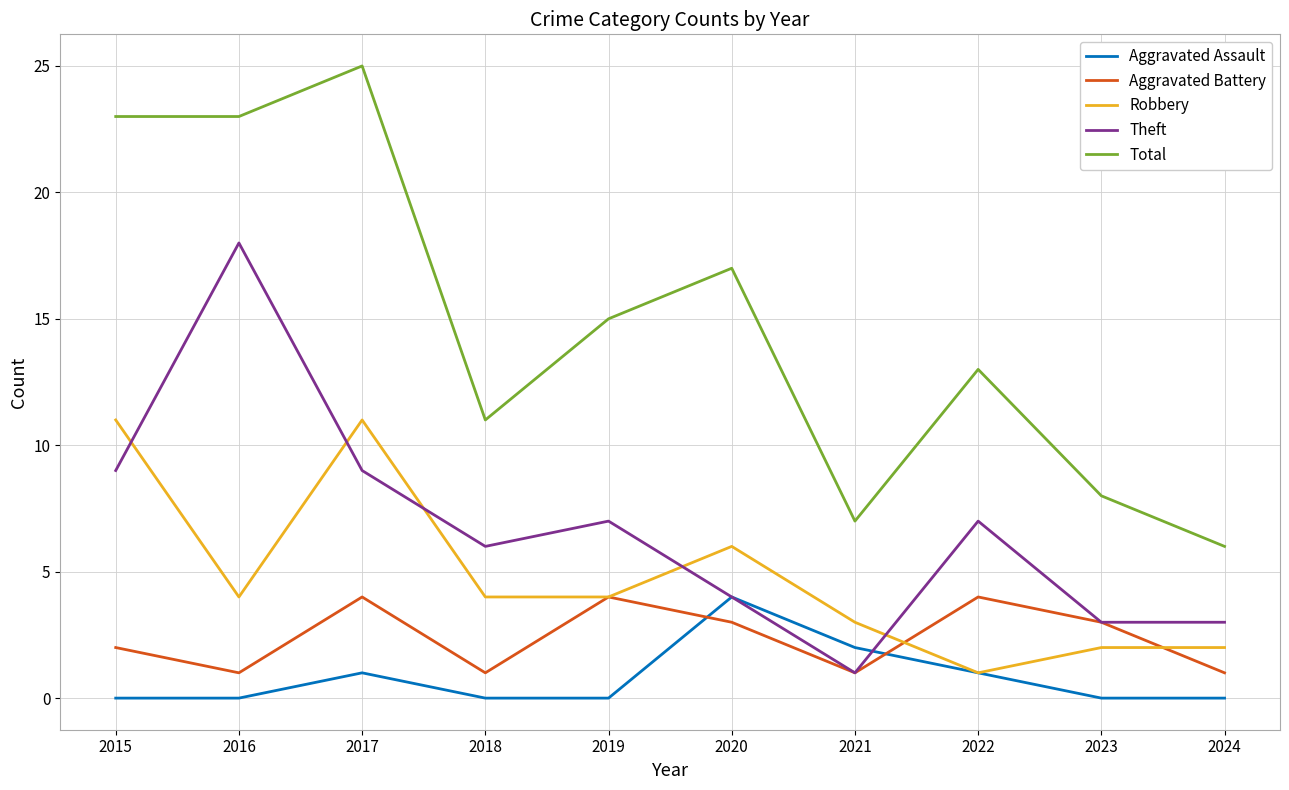

How many categories are shown in the chart?

10